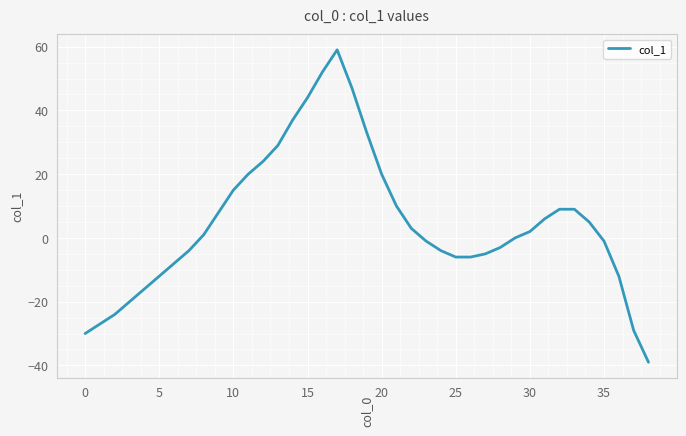

How many lines are shown in the chart?

1